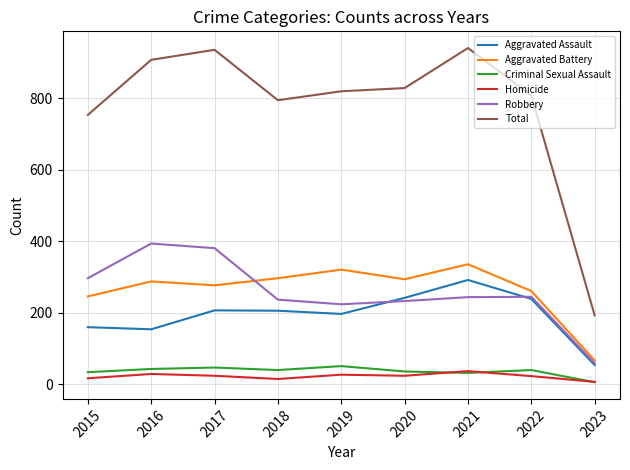

At how many categories does at least one series exceed 55?

9